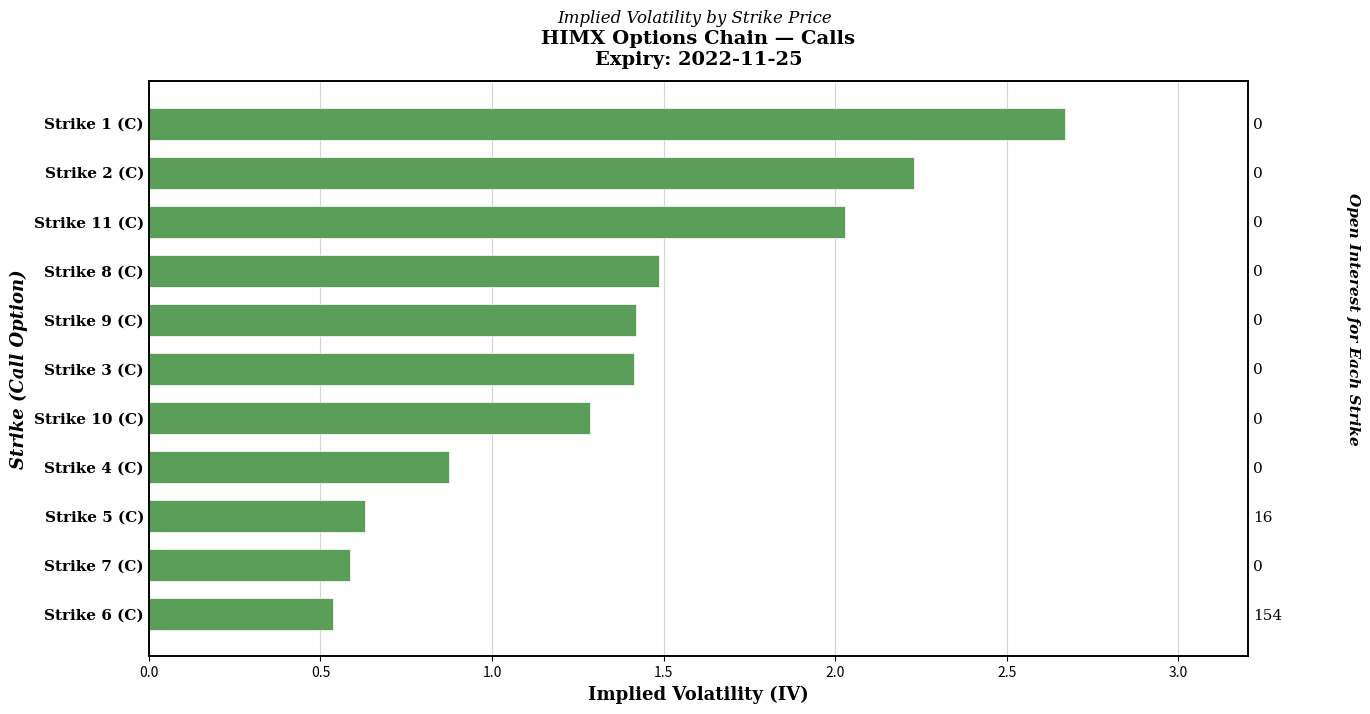

Where does the data first go above 1?

Strike 10 (C)